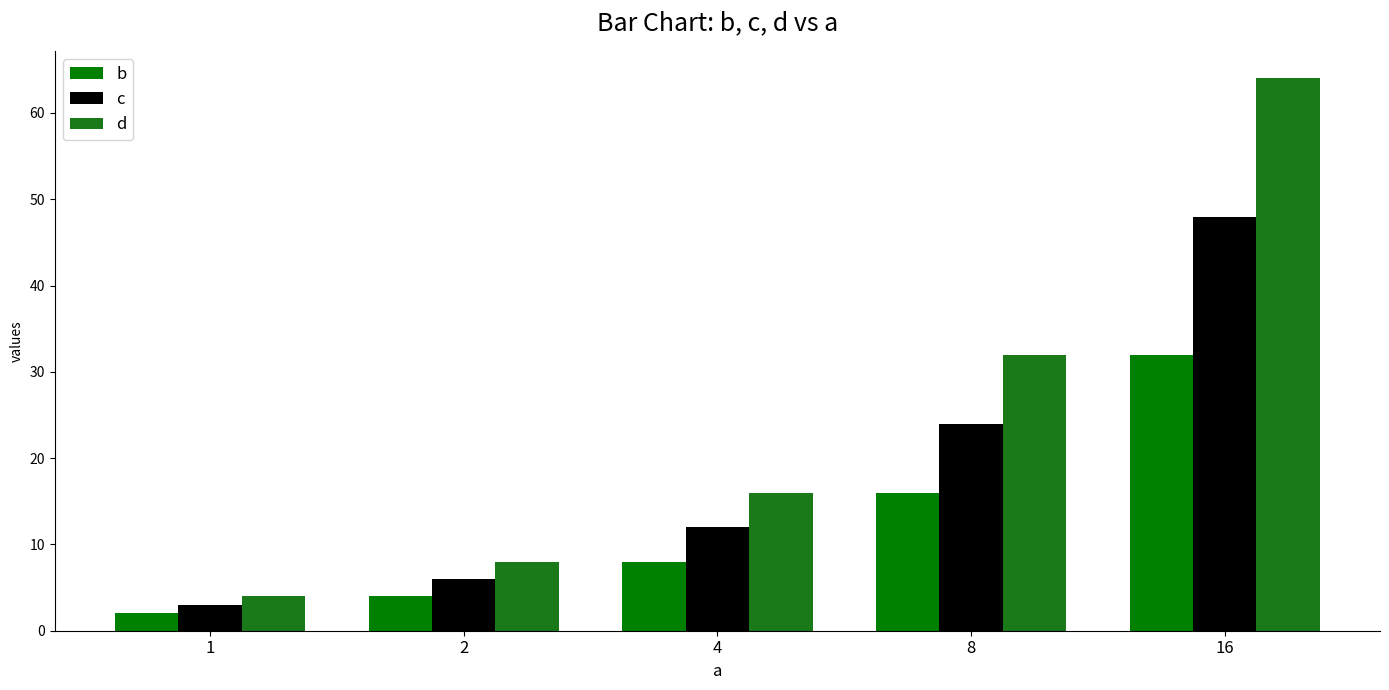

Which label corresponds to the smallest value in the chart?

1